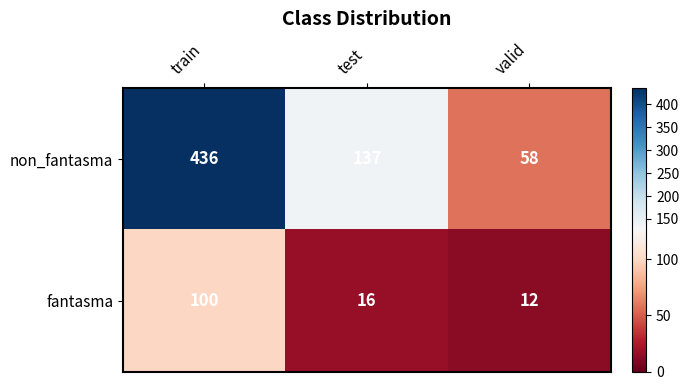

What is the difference between the maximum and minimum values in the non_fantasma series?

378